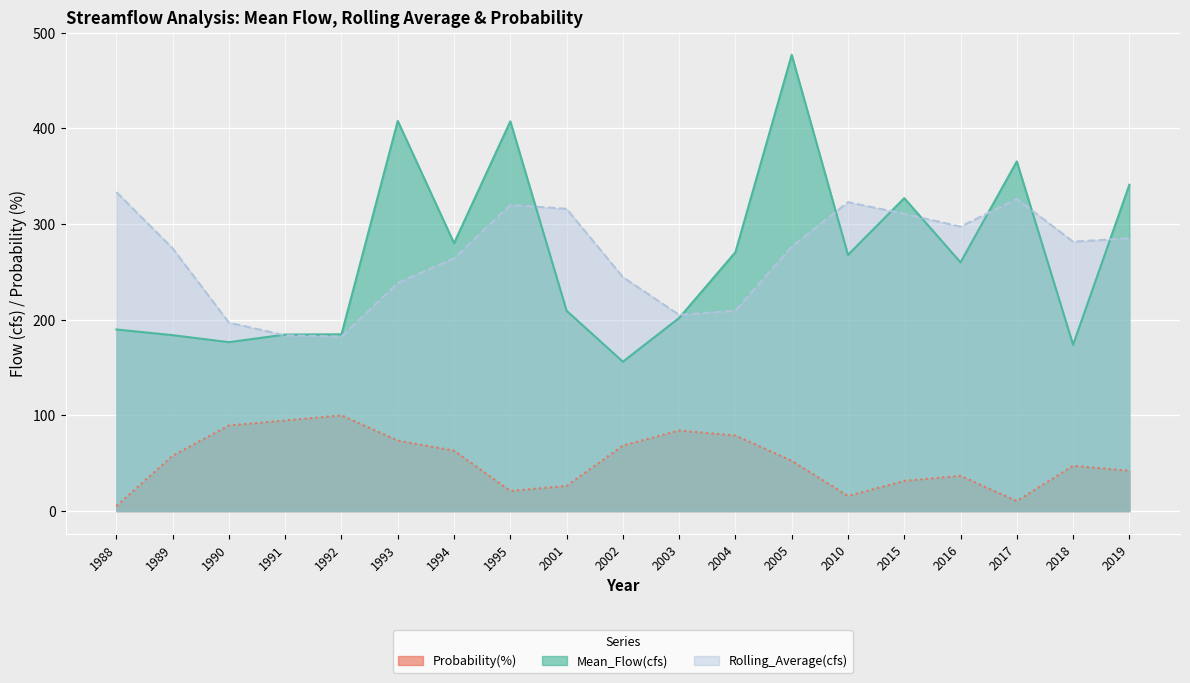

What is the value of the Probability(%) point at the 6th from the left?

73.7